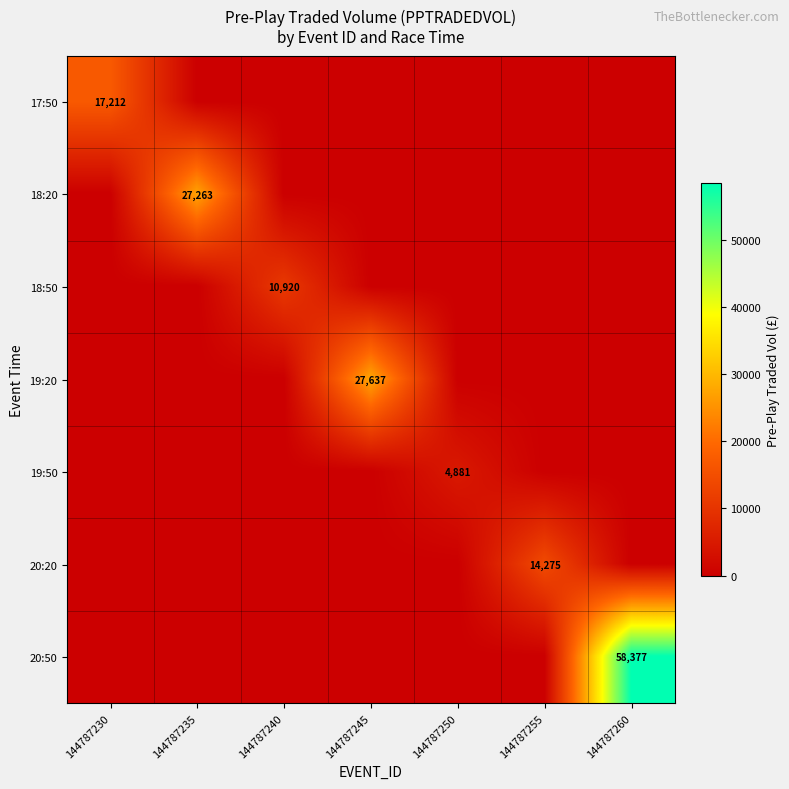

At which category is the sum across all series the highest?

144787260